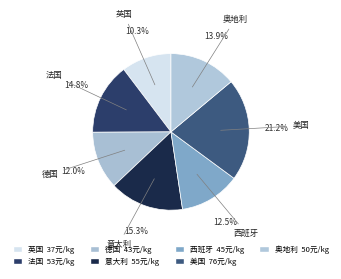

Does any single category account for the majority?

No